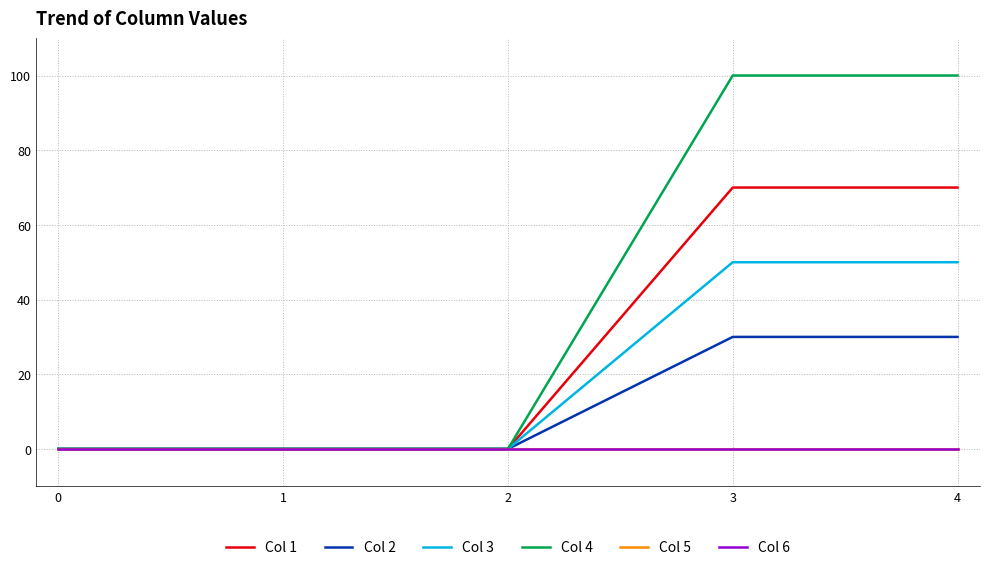

List the labels in order of Col 5 value, largest first.

0, 1, 2, 3, 4